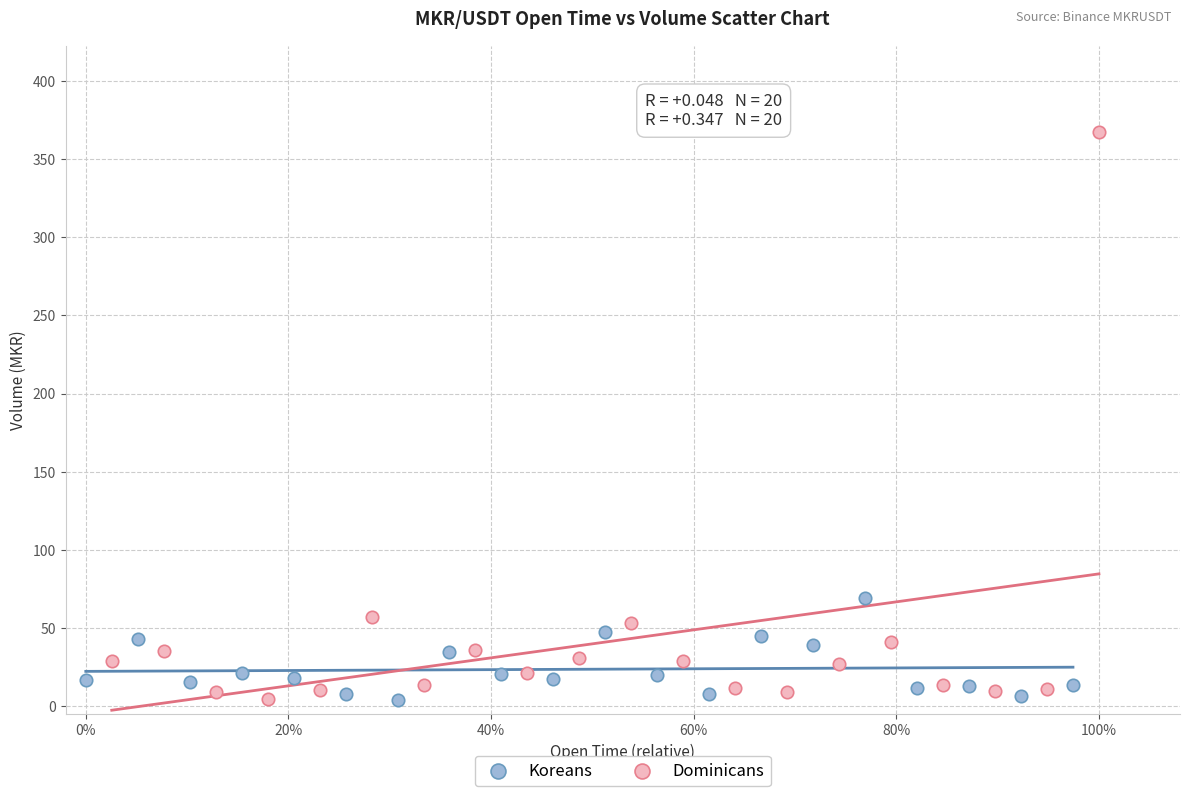

Which series contains the highest Y value?

Dominicans